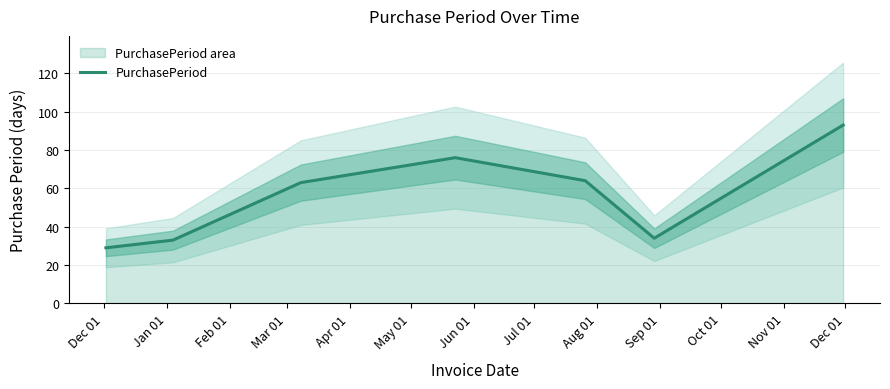

Approximately how many times larger is the value at Dec 01 compared to Feb 01?

0.5